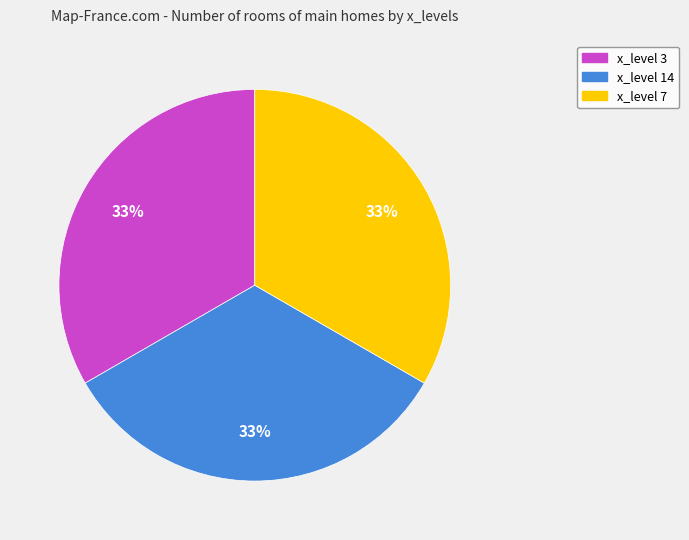

To the nearest percent, what is the average slice percentage?

33%